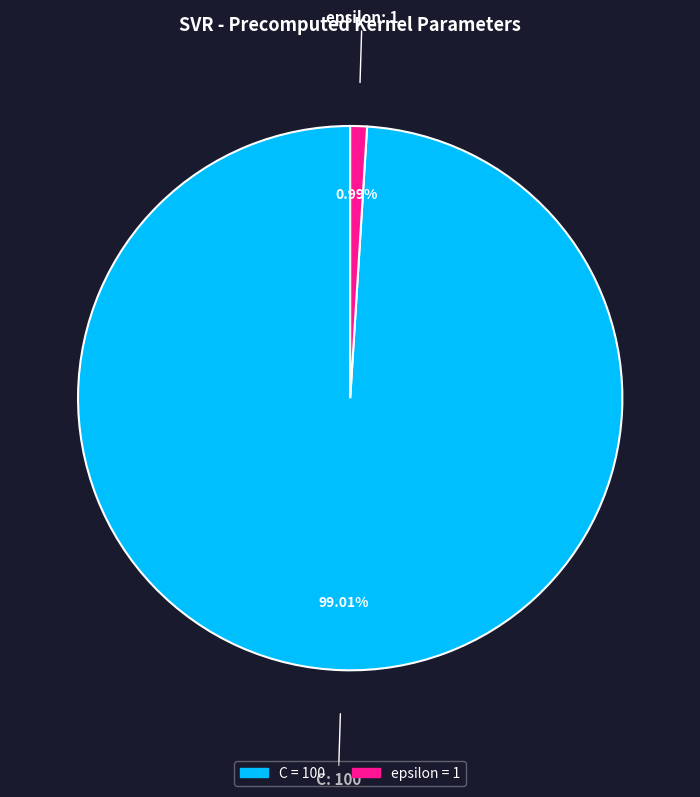

To the nearest percent, what is the difference between the C and epsilon slice percentages?

98%